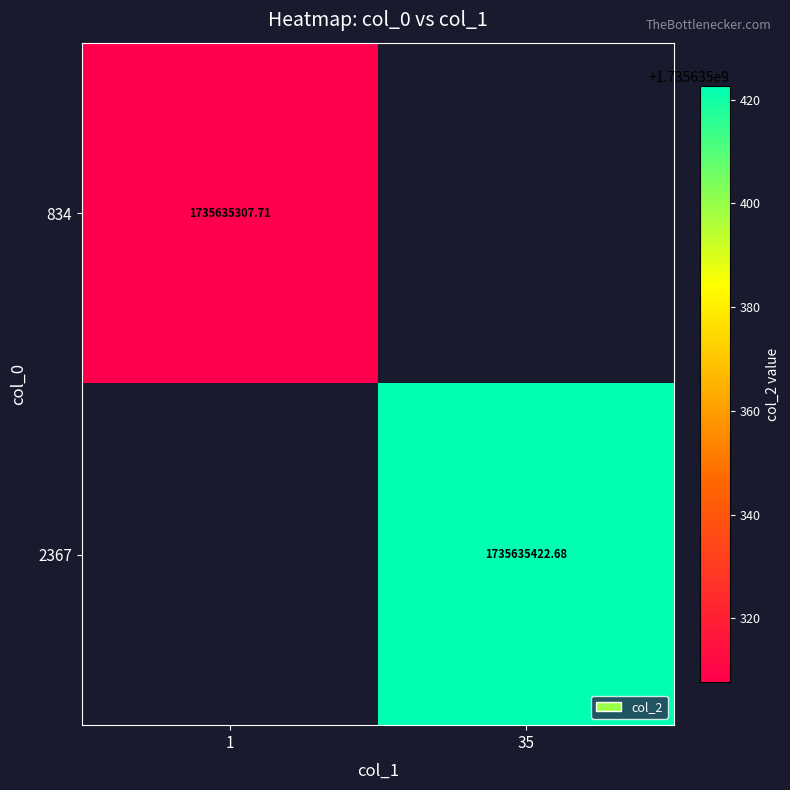

Is the value of 2367 at 35 greater than the value of 834 at 1?

Yes